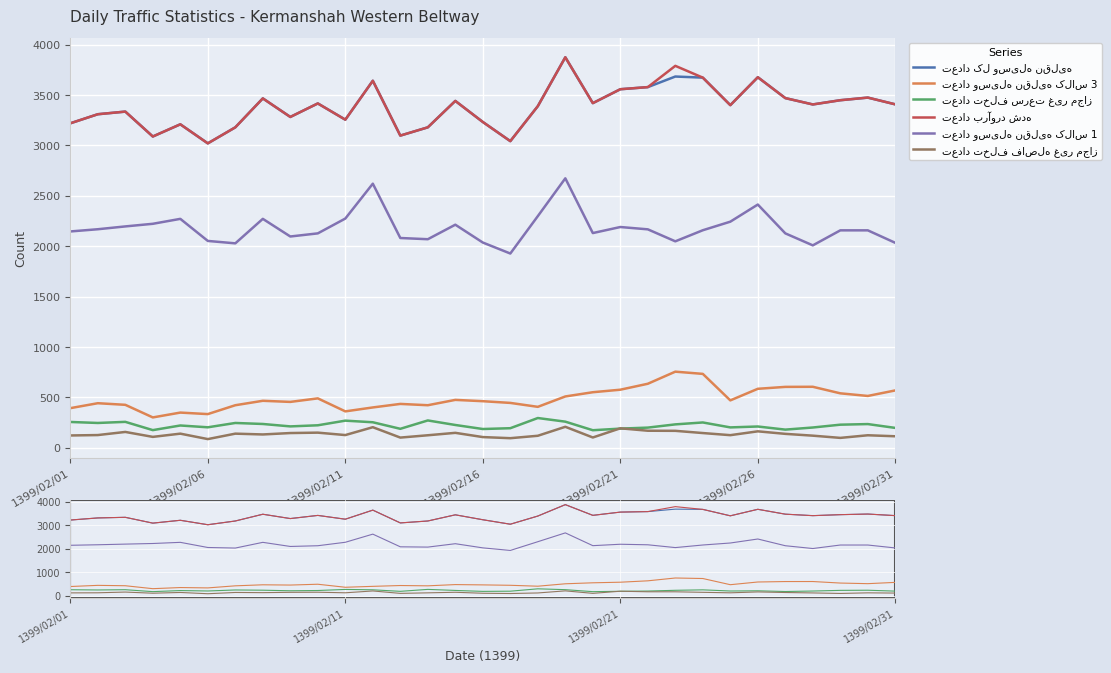

What is the sum of the تعداد کل وسیله نقلیه values at 1399/02/01 and 14?

6662